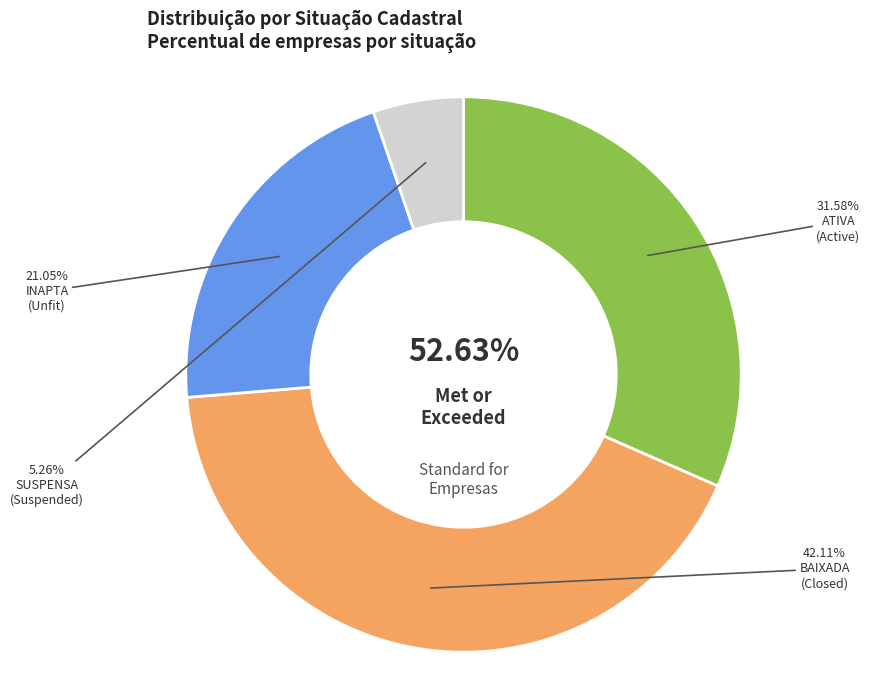

How many segments does this pie chart have?

4